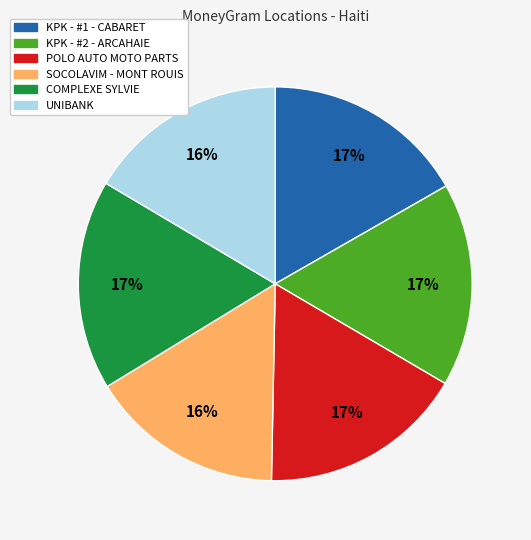

To the nearest percent, what is the average slice percentage?

17%